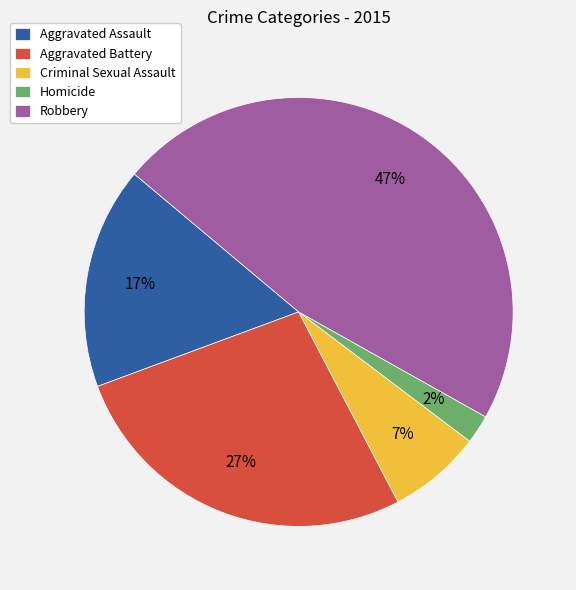

Which category has the biggest portion of the pie?

Robbery